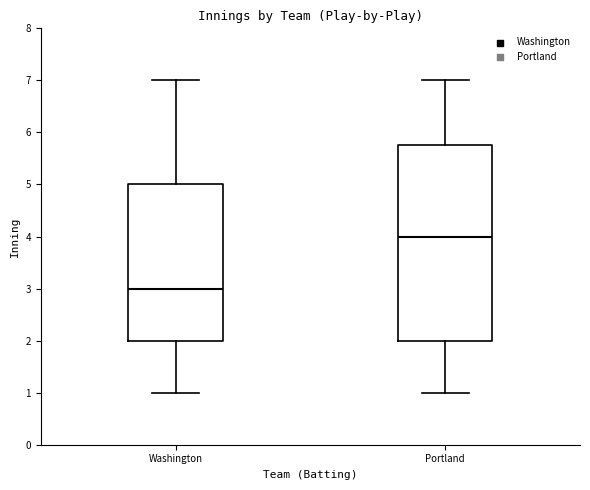

Reading left to right, transcribe this box plot: for each box, give where its median line is, the range the box spans, and where its two whiskers end, as read against the y-axis. The values are not printed on the chart, so give them approximately, as read against the axis.

Washington: median 3.0, box 2.0 to 5.0, whiskers 1.0 to 7.0
Portland: median 4.0, box 2.0 to 5.8, whiskers 1.0 to 7.0